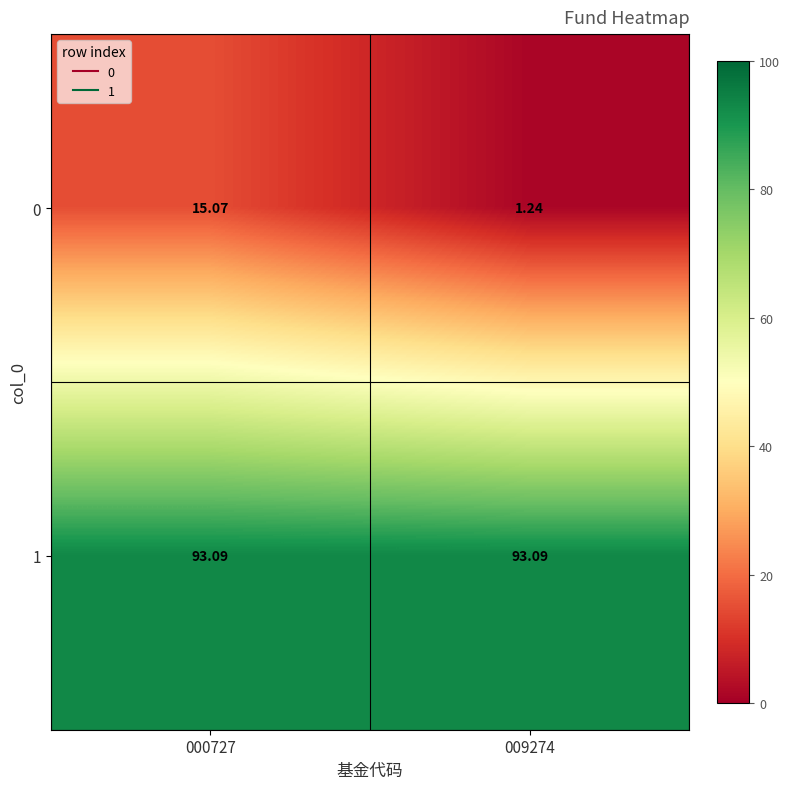

Is the value of 0 at 009274 greater than the value of 1 at 009274?

No